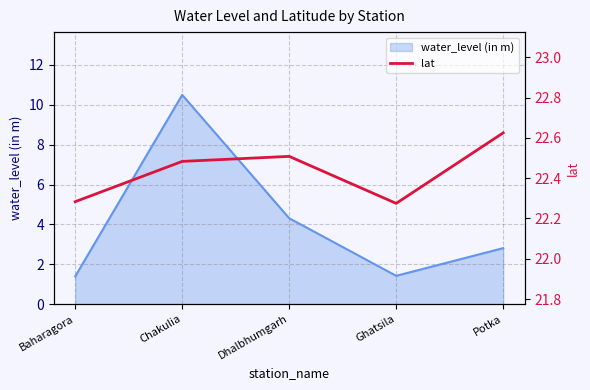

How many values are between 22 and 23?

5